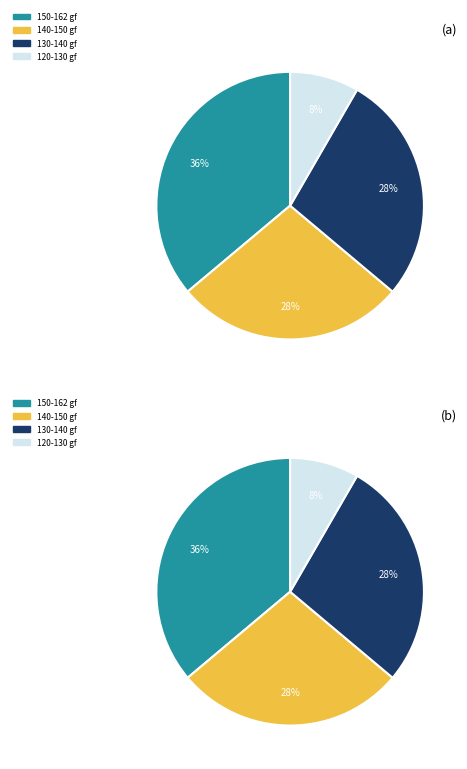

How many segments does this pie chart have?

4